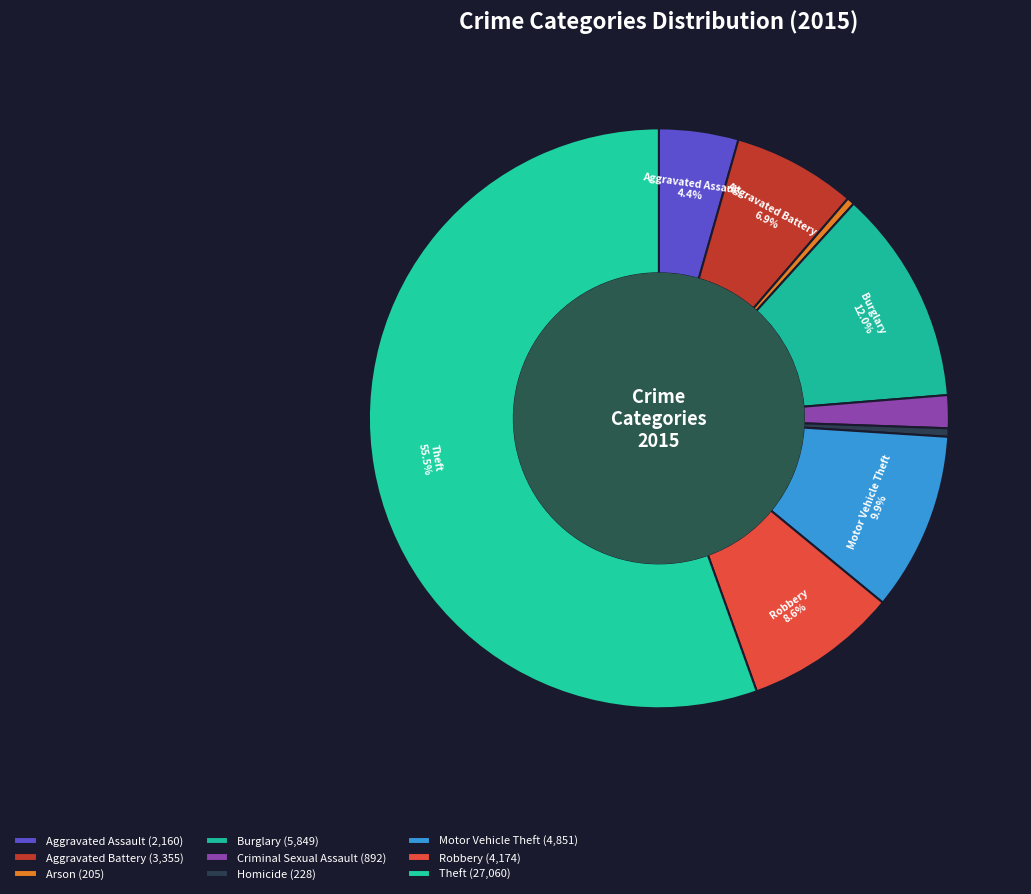

To the nearest percent, what is the combined percentage of Theft and Aggravated Battery?

62%